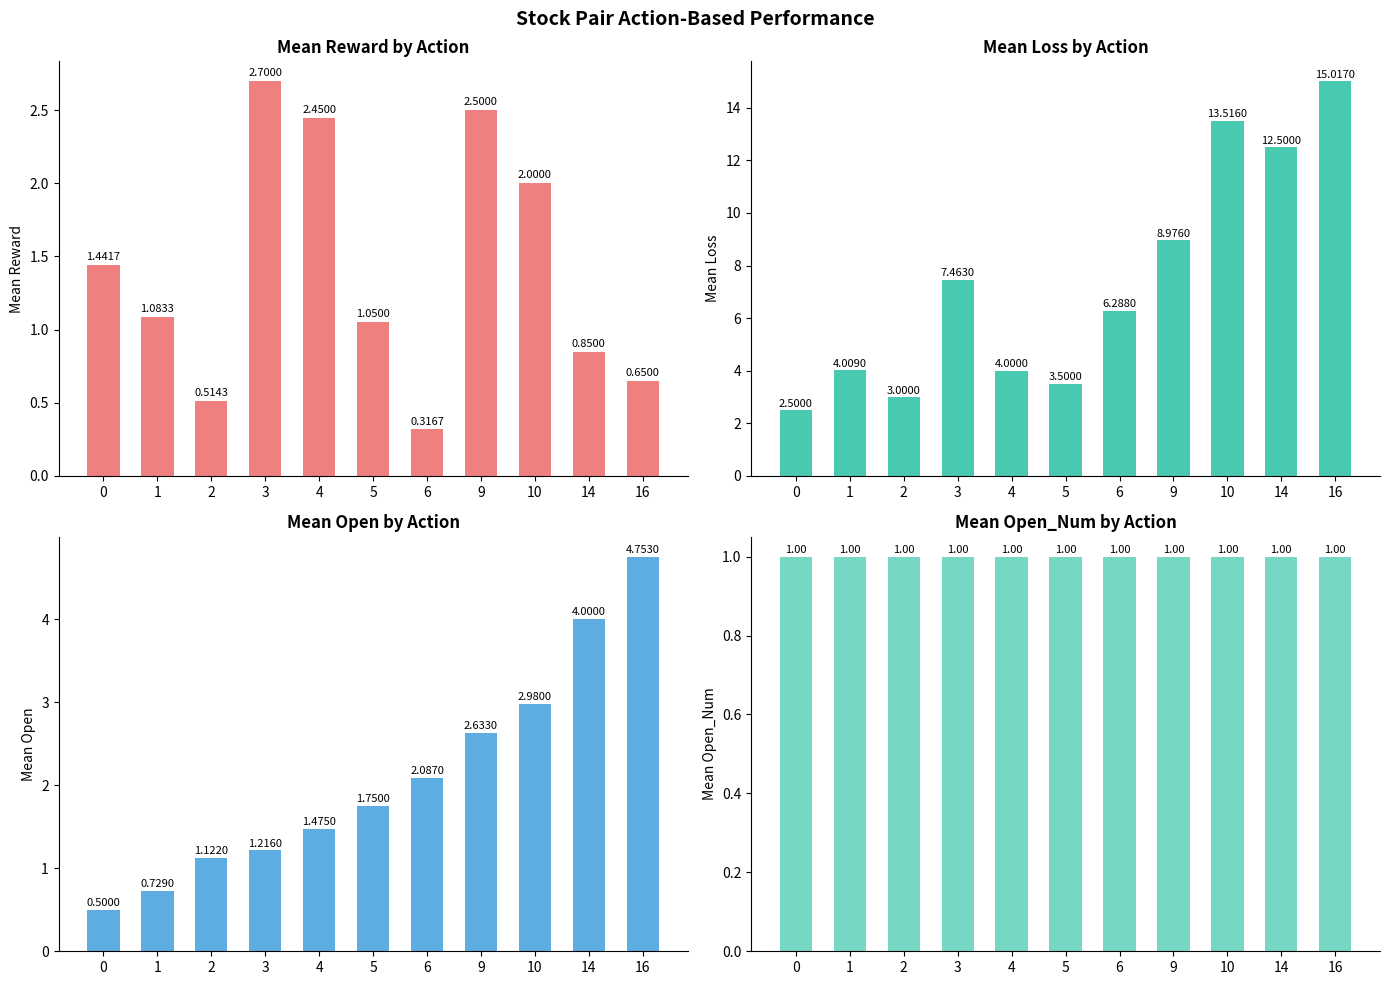

The value of mean_reward at 2 is 0.8. True or false?

False